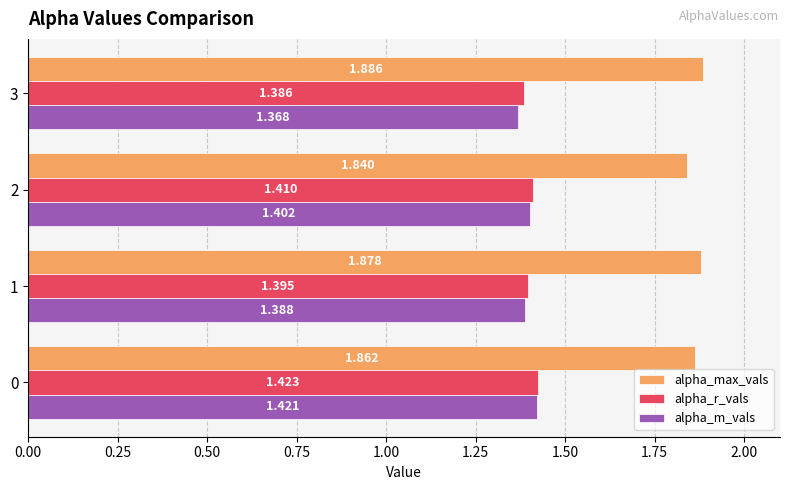

Rank the categories by alpha_max_vals value from highest to lowest.

3, 1, 0, 2